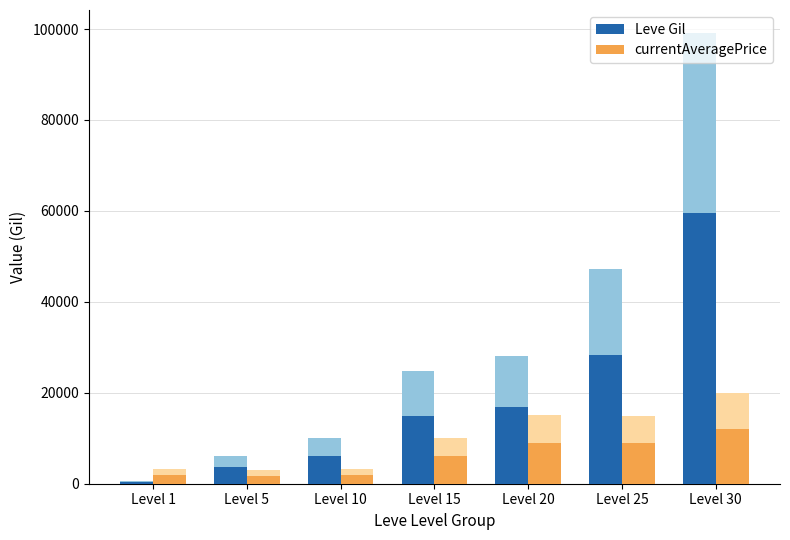

Which series has the largest range (max minus min)?

Leve Gil